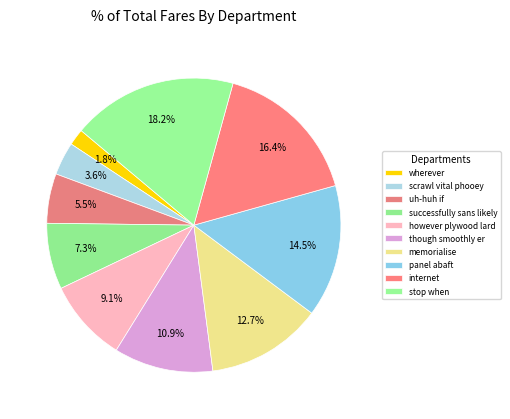

How many slices are in this pie chart?

10